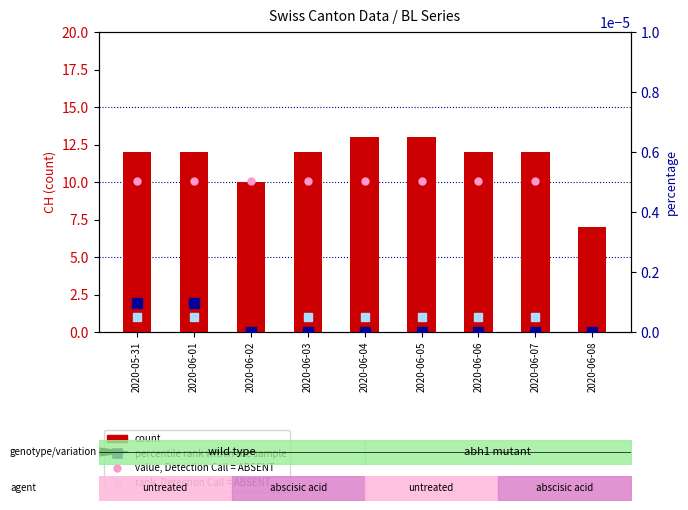

At how many categories does at least one series exceed 1?

9